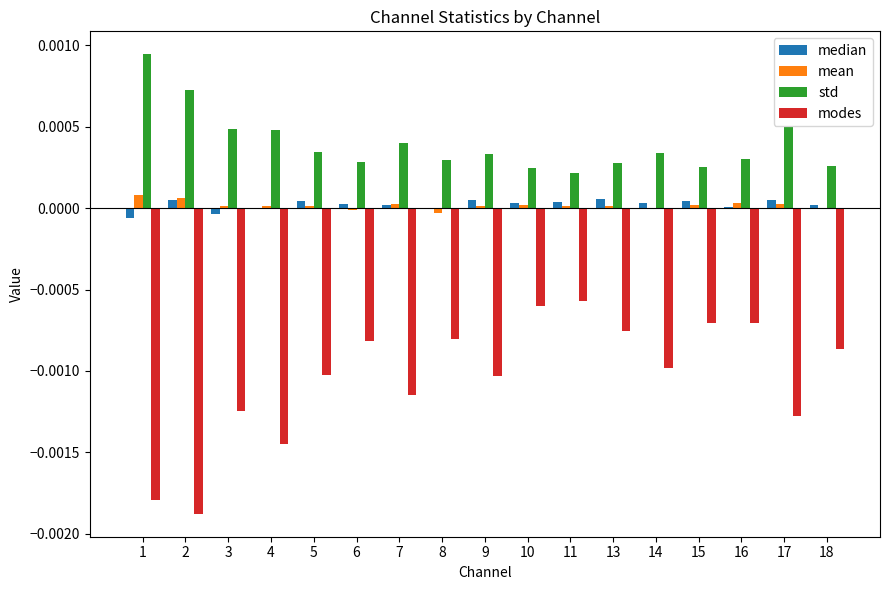

Where is modes nearest to the value 0?

11